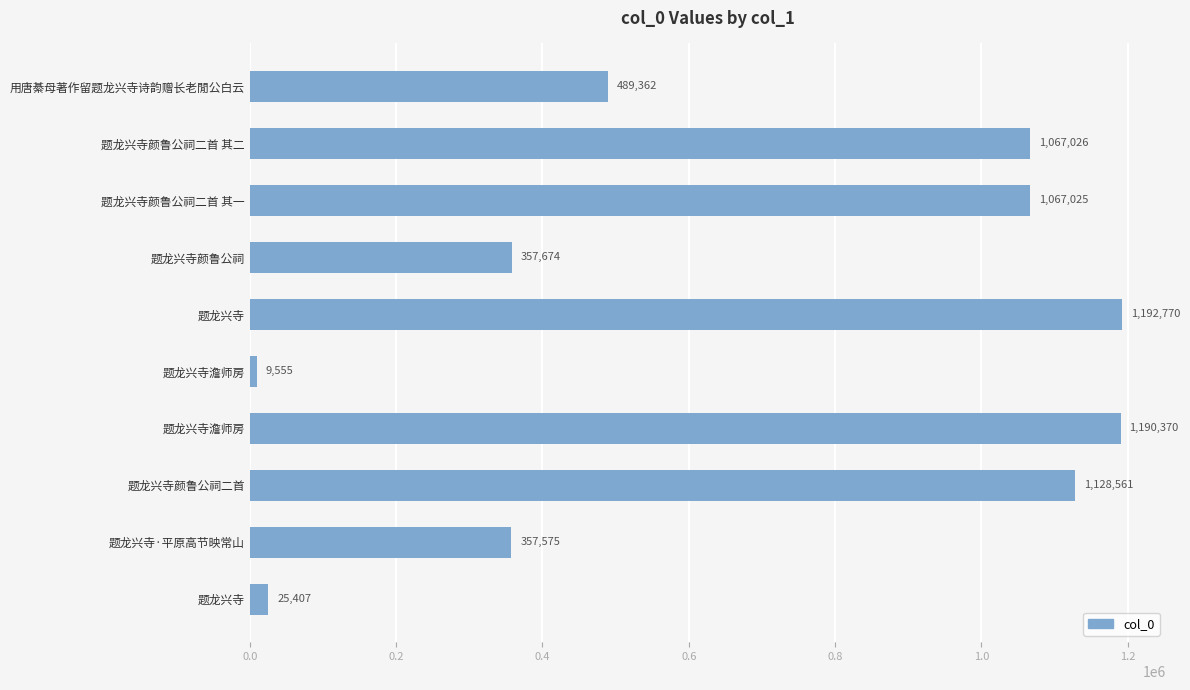

What is the average value?

688532